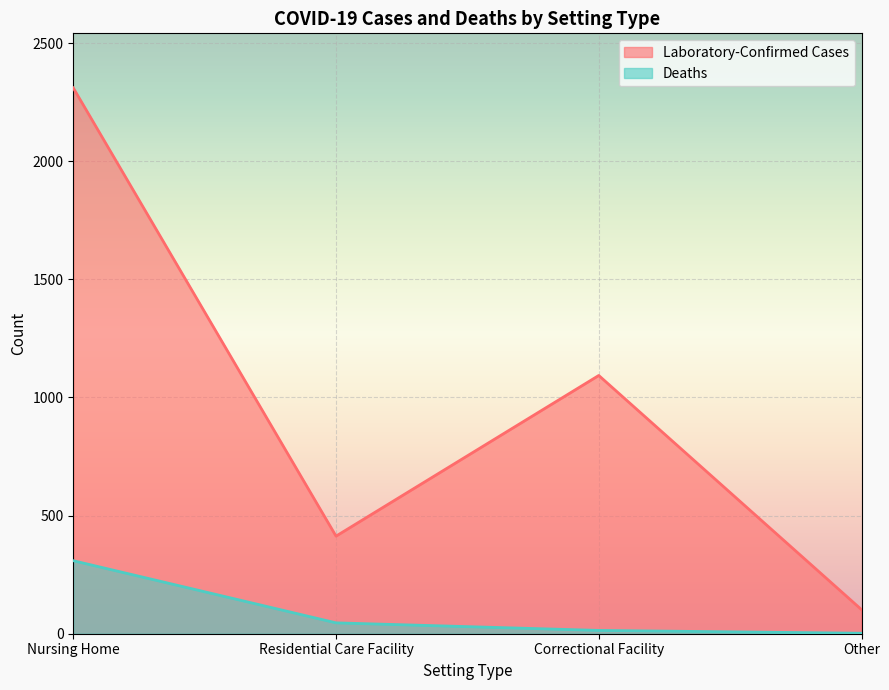

How many categories are shown in the chart?

4